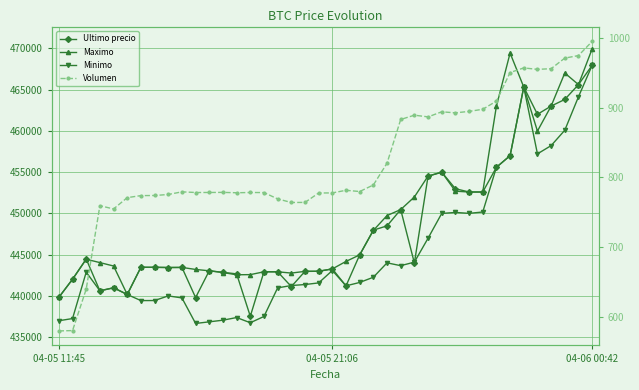

What is the greatest value displayed?

469917.0